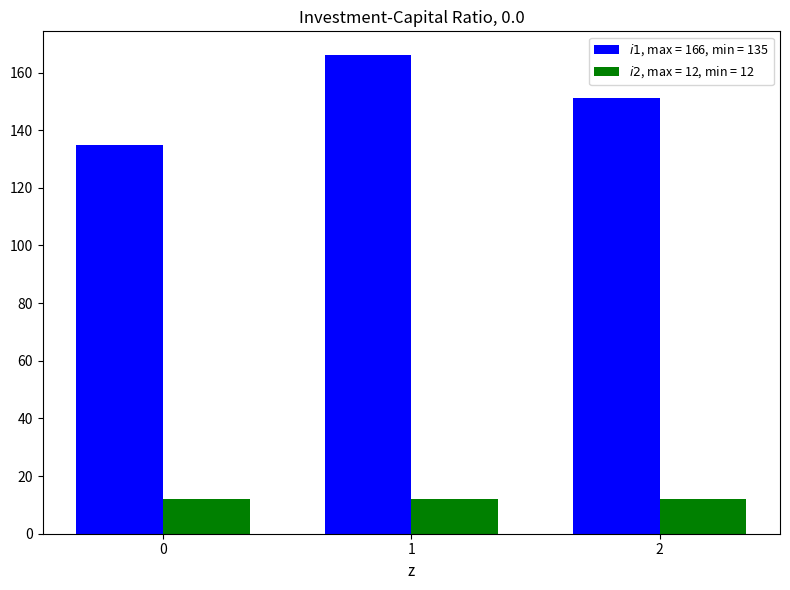

What is the smallest value displayed?

12